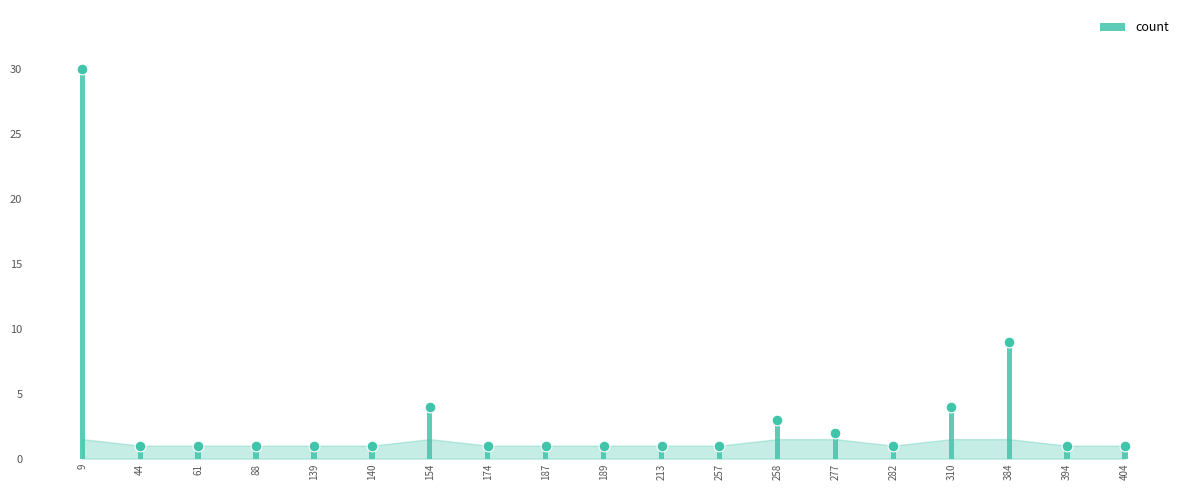

What is the change in value from 258 to 384?

+6